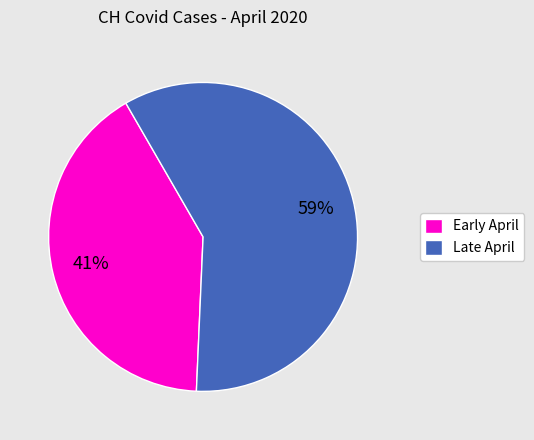

Approximately how many times larger is the value at Late April compared to Early April?

1.4